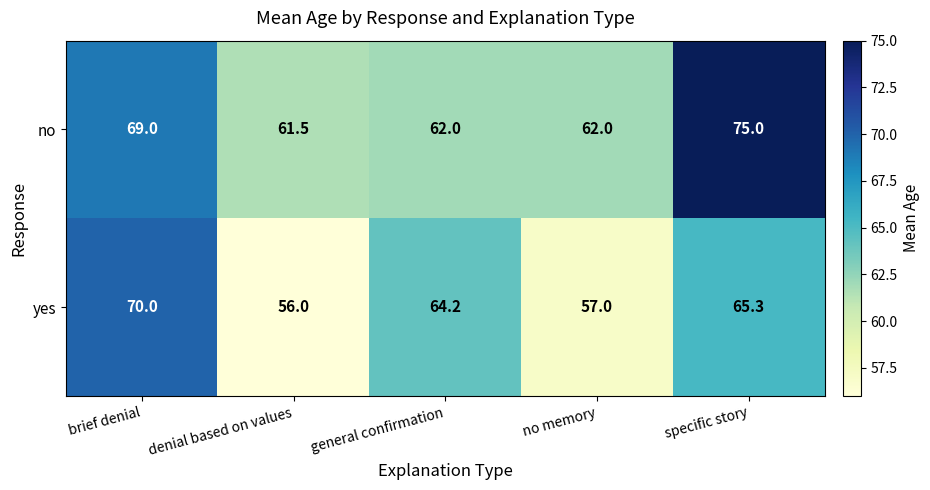

Reading left to right, list all the values displayed in this chart.

no: 69.0	61.5	62.0	62.0	75.0
yes: 70.0	56.0	64.2	57.0	65.3